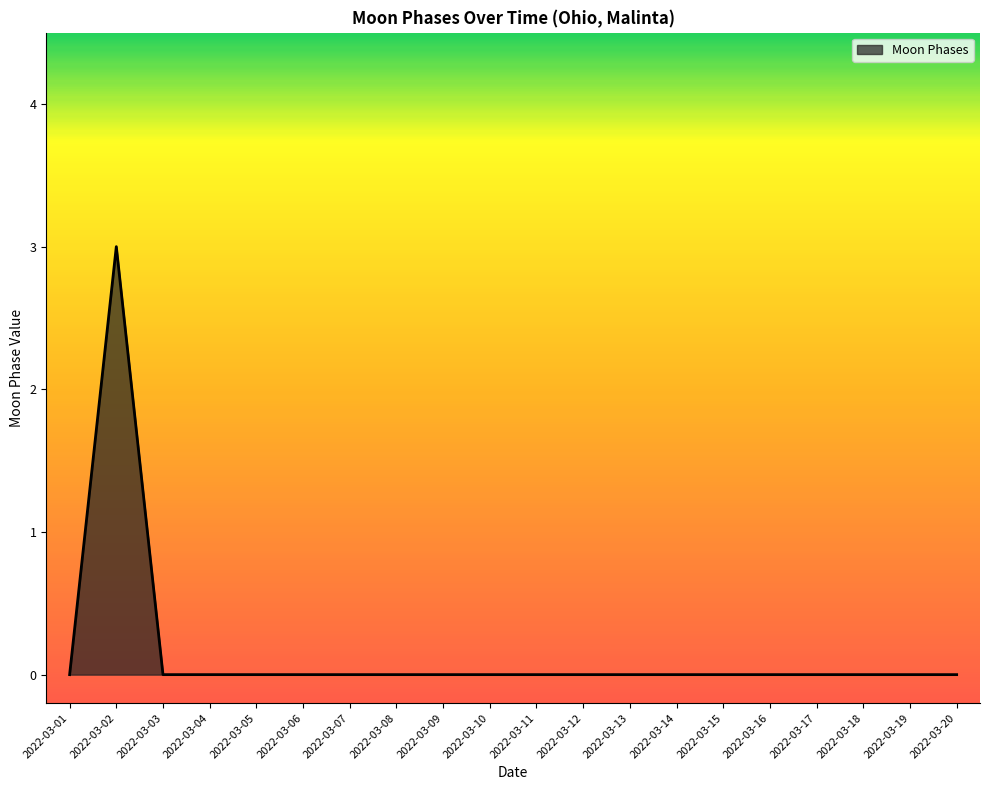

What is the difference between the maximum and minimum values?

3